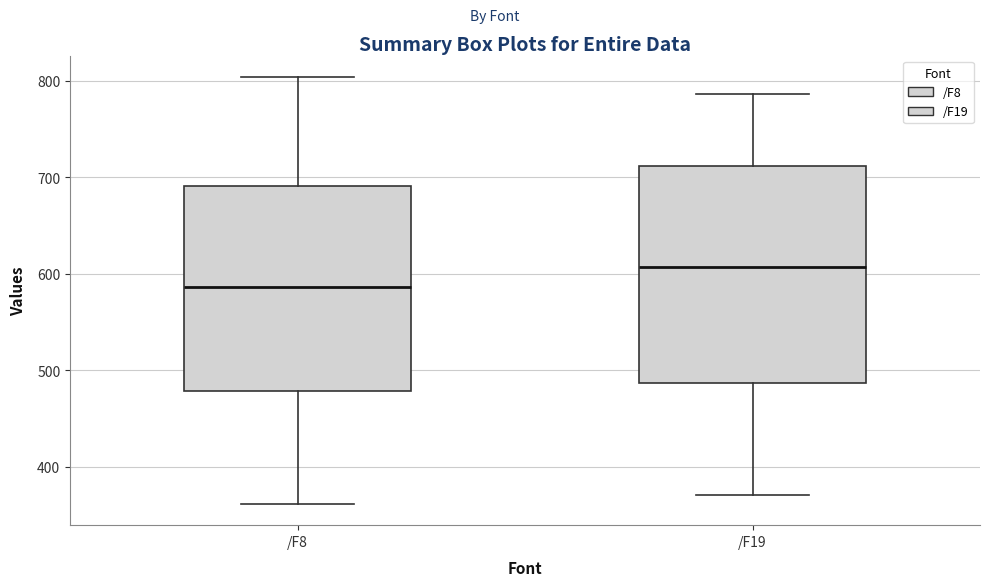

Where does the lower whisker of the box for /F8 end on the y-axis? The values are not printed on the chart, so give them approximately, as read against the axis.

360